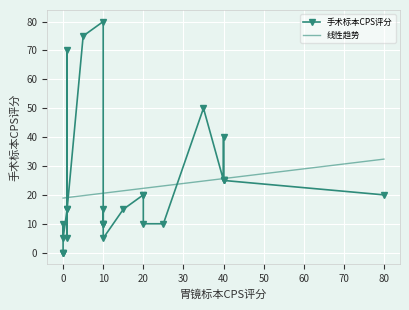

What is the average value?

22